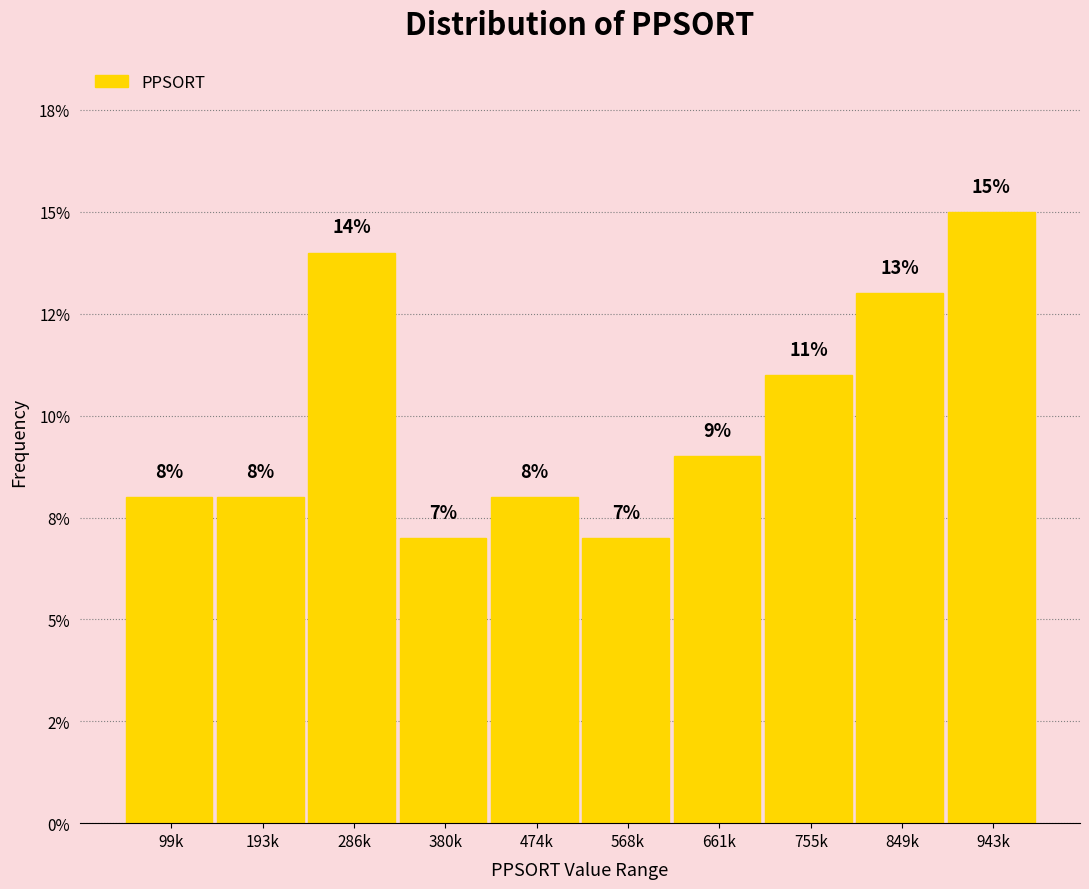

Are the bars horizontal?

No